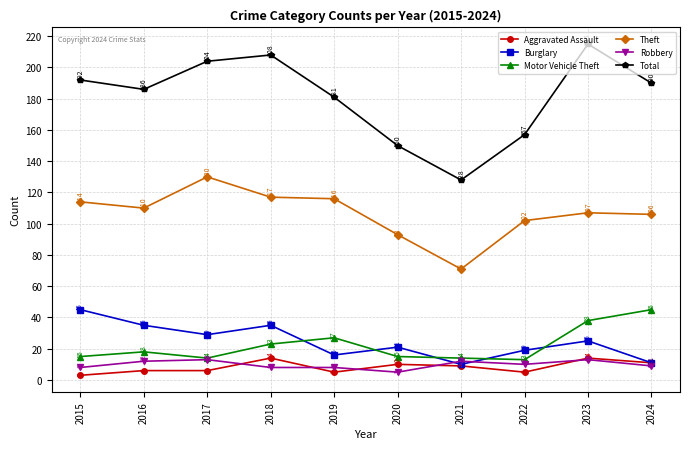

True or false: Motor Vehicle Theft and Theft intersect in this chart.

False